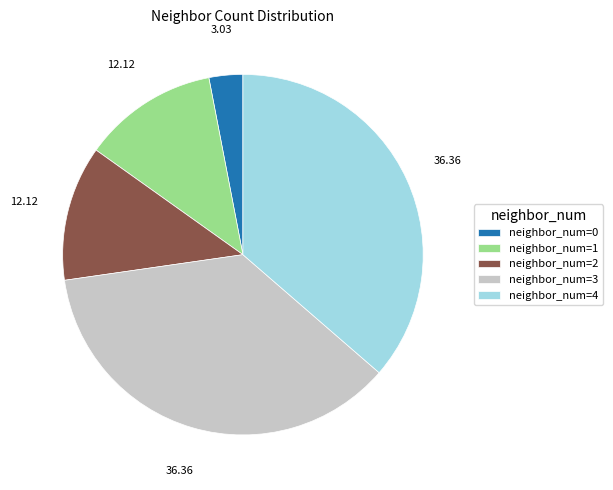

How many segments does this pie chart have?

5